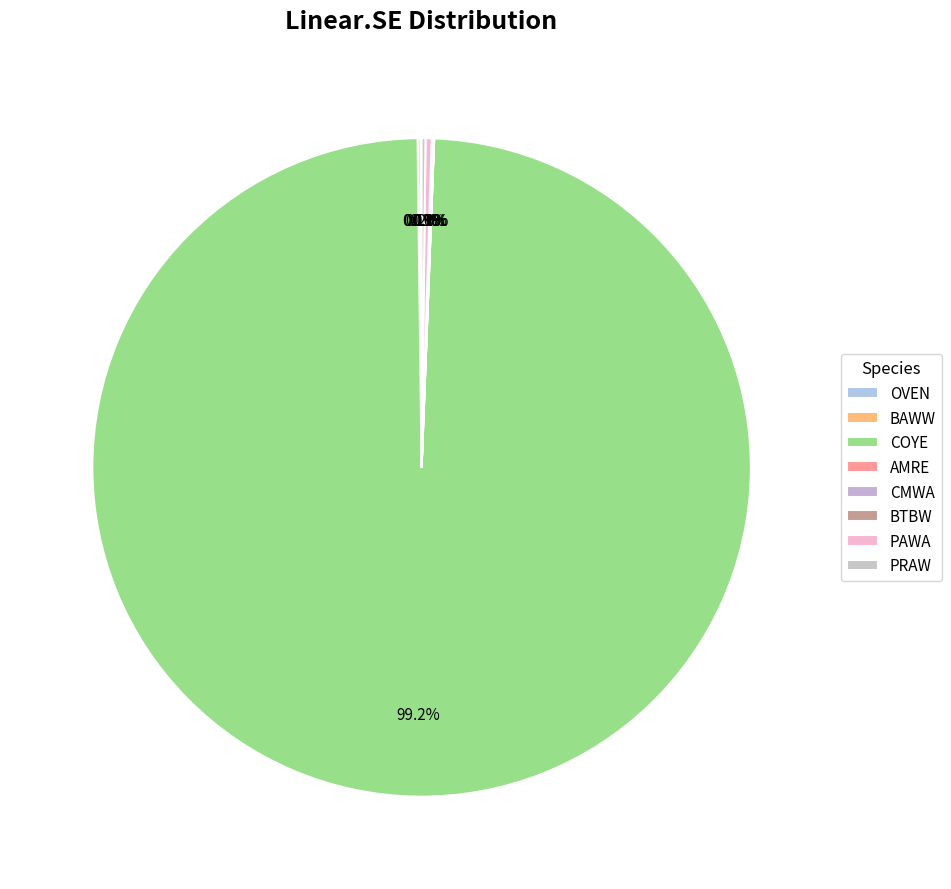

The CMWA slice represents 1% of the pie. True or false?

False